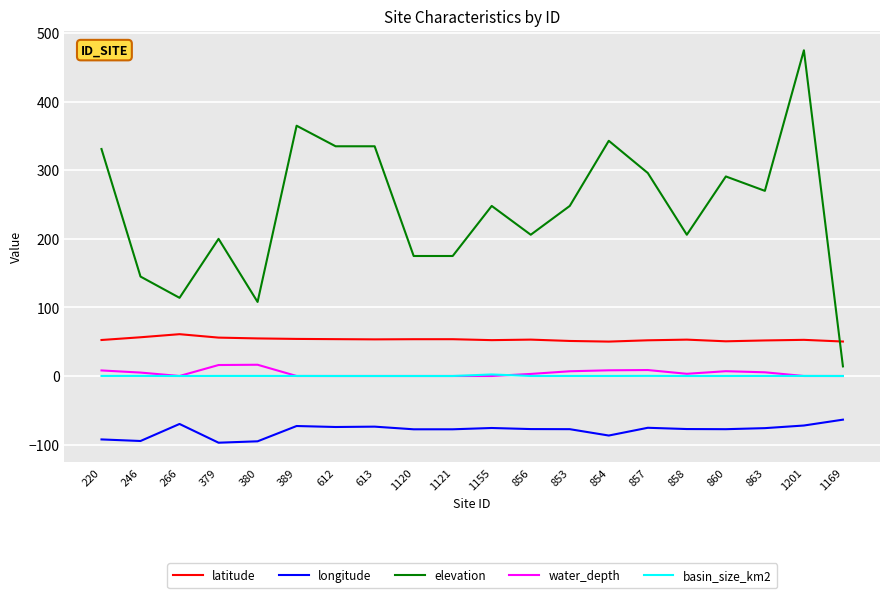

Between 1120 and 1155, which series saw the biggest shift?

elevation